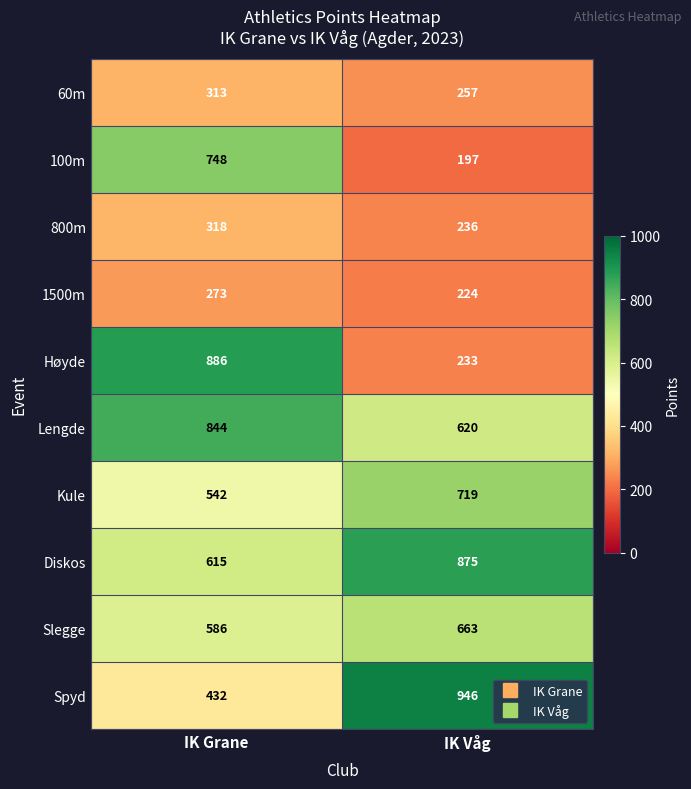

At which category is the sum across all series the highest?

IK Grane